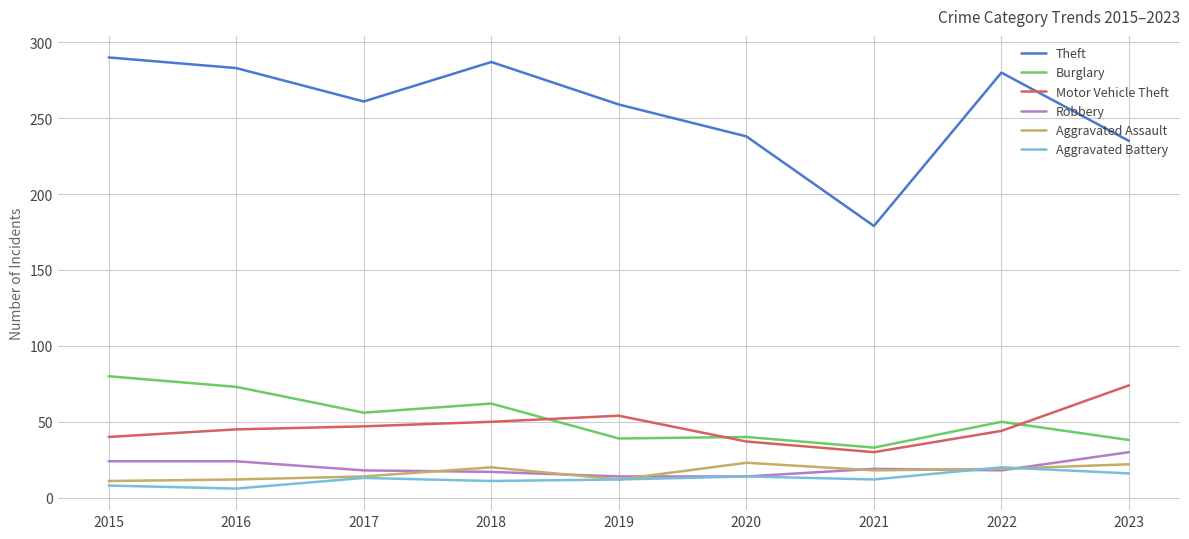

Count the number of categories in the chart.

9